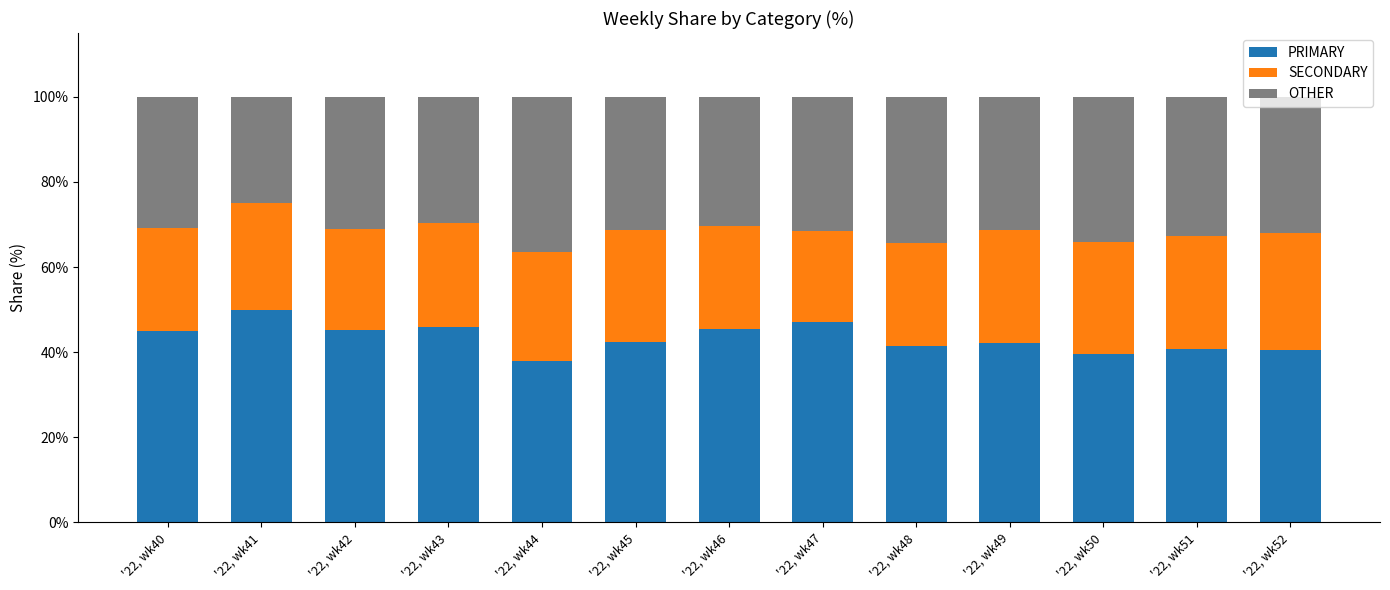

What is the minimum value for PRIMARY?

38.0